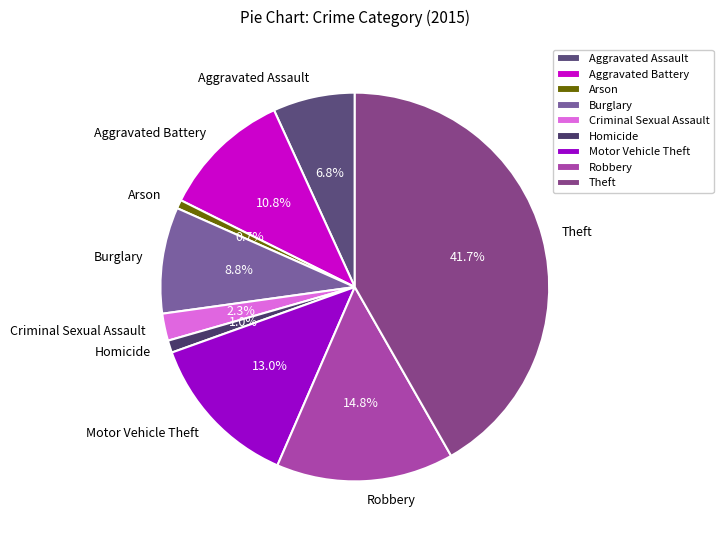

How many slices are in this pie chart?

9